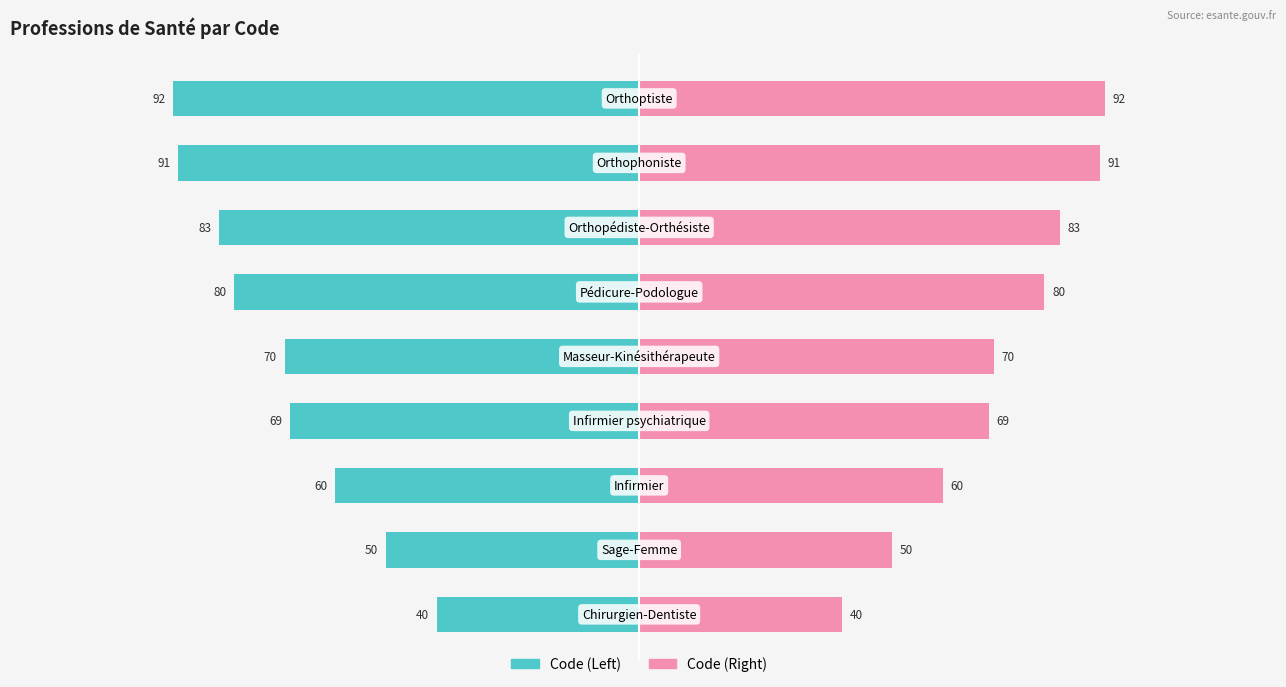

Reading right to left, transcribe all the data shown in this chart.

Code (Left): 8=-92	7=-91	6=-83	5=-80	4=-70	3=-69	2=-60	1=-50	0=-40
Code (Right): 8=92	7=91	6=83	5=80	4=70	3=69	2=60	1=50	0=40